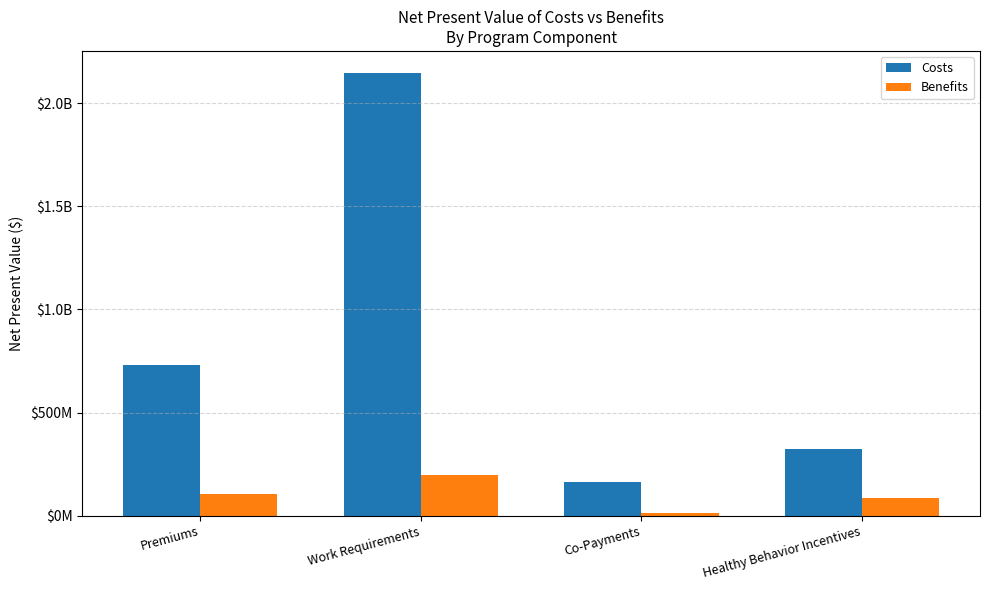

Does the chart contain stacked bars?

No